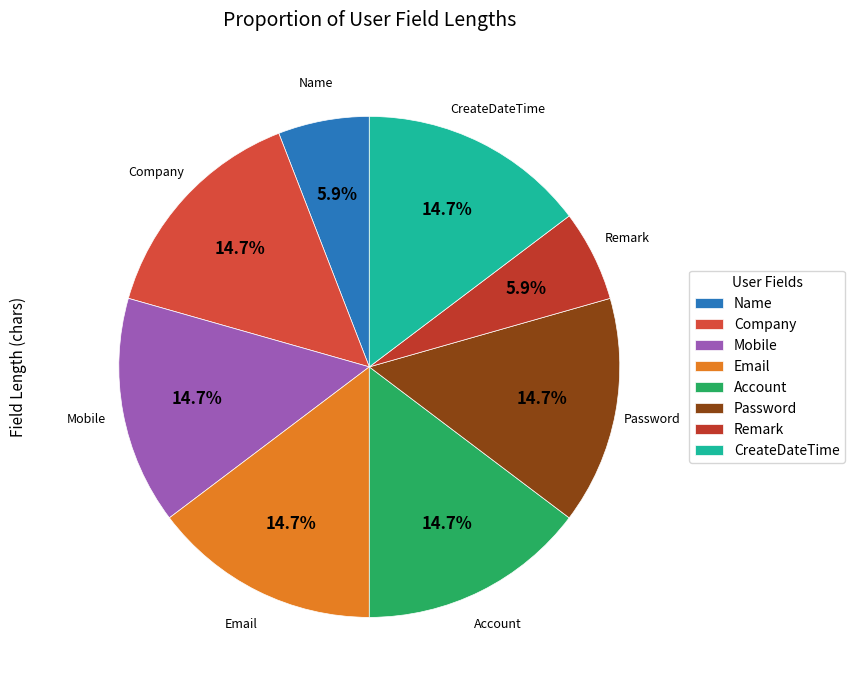

What percentage is the Password slice, to the nearest percent?

15%